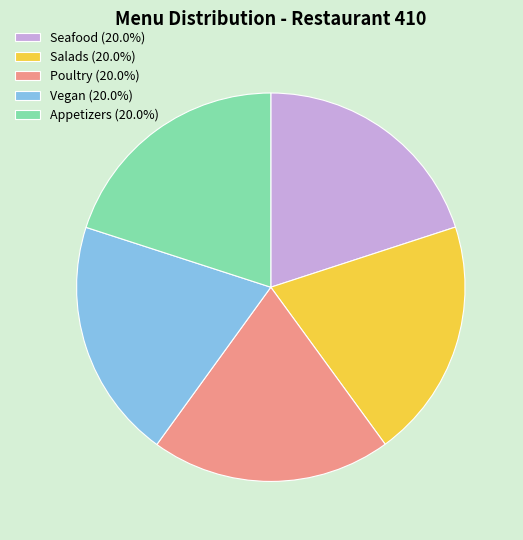

True or false: Salads accounts for 20% of the total.

True